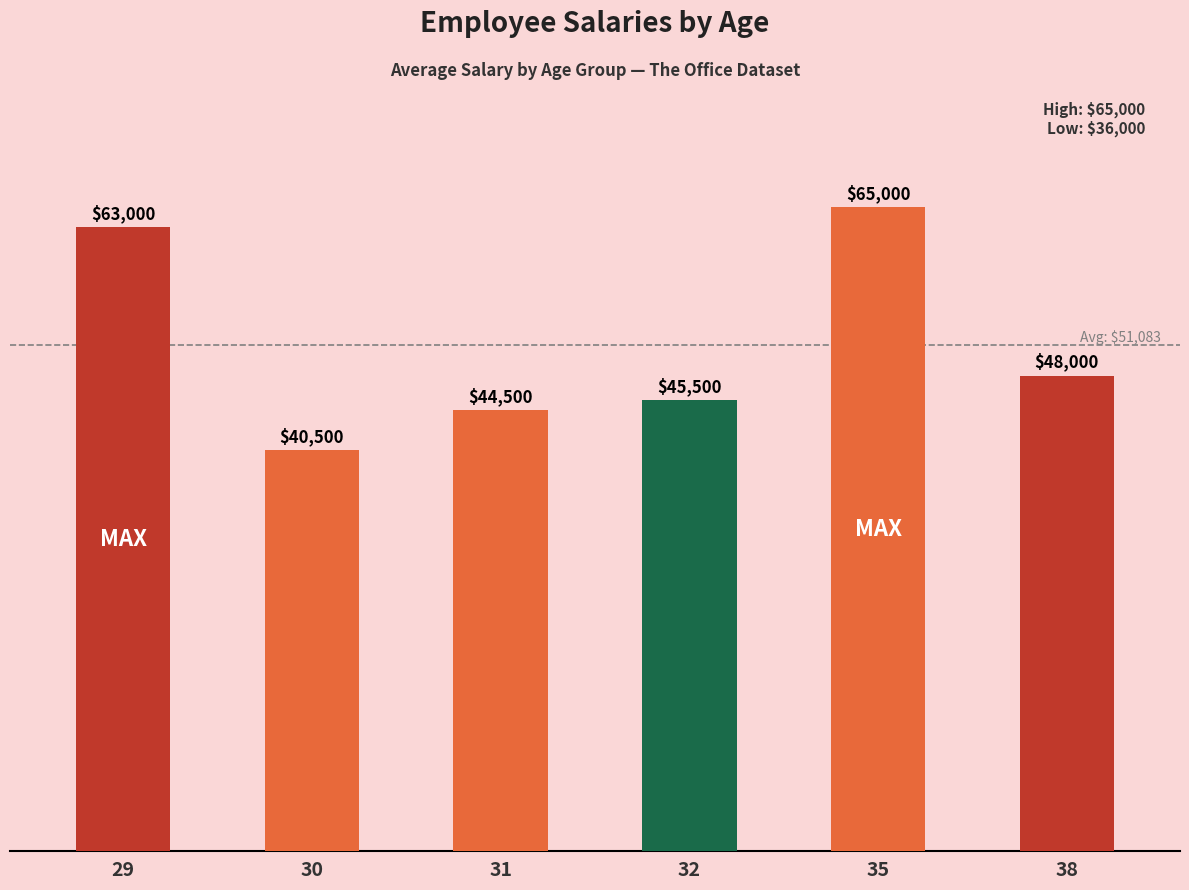

What value does the data have at 31, to the nearest 50?

44500